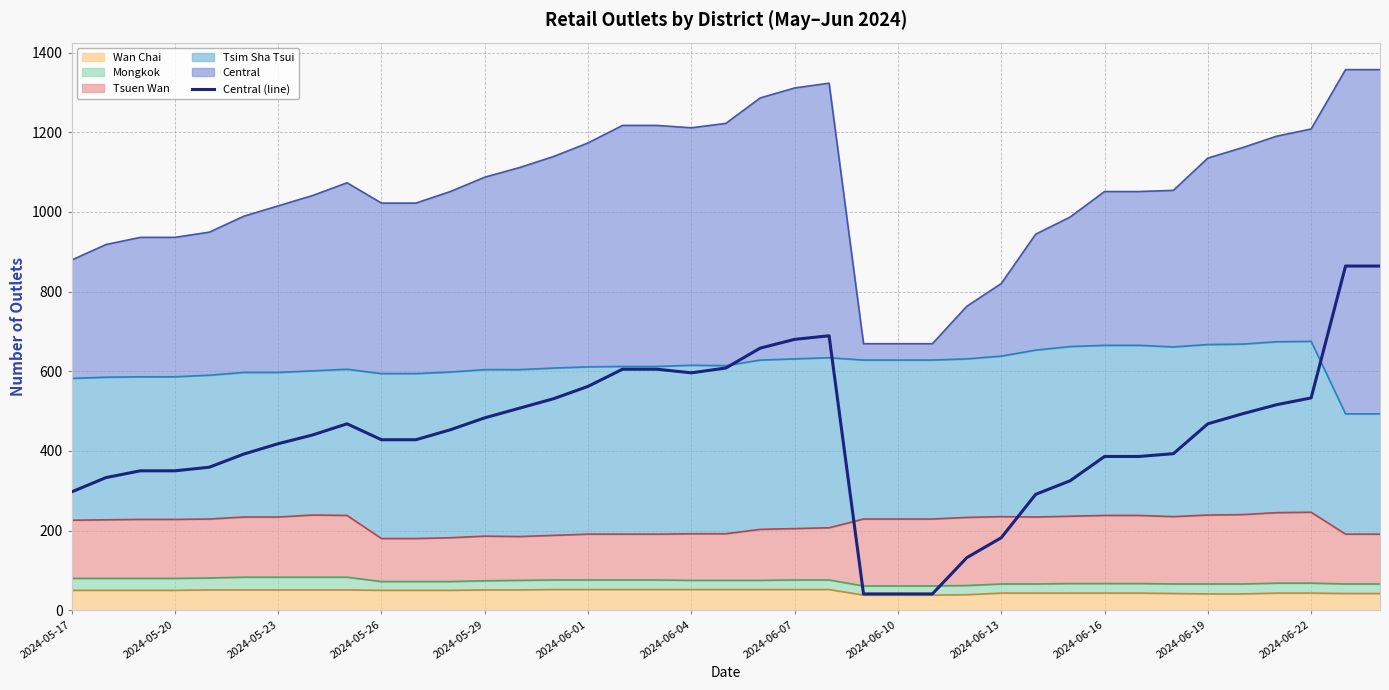

True or false: the data has more than 0 interior local peaks.

True